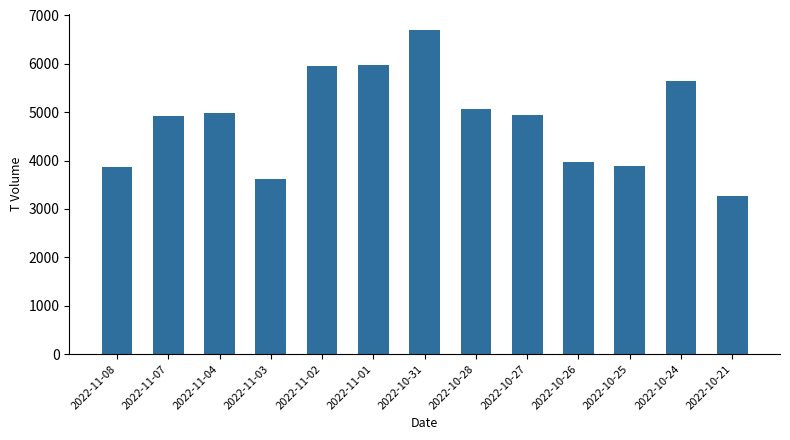

What is the ratio of the value at 2022-10-21 to the value at 2022-10-31?

0.5